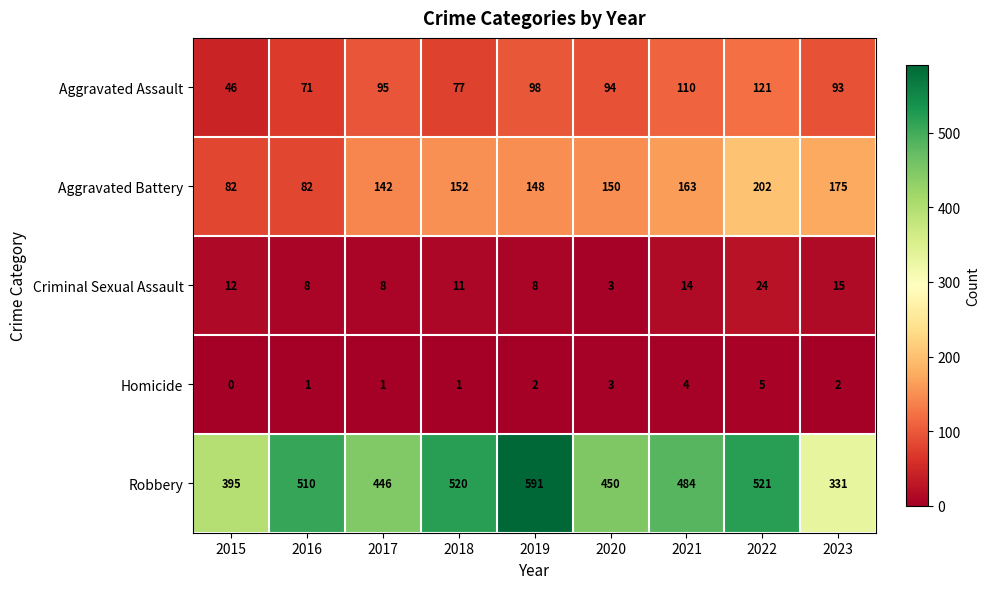

At how many categories does at least one series exceed 328?

9